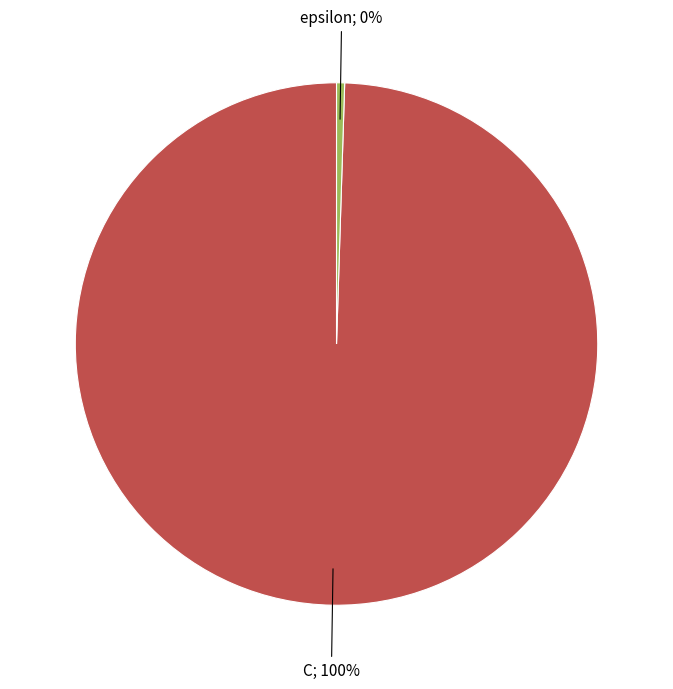

Does any single category account for the majority?

Yes